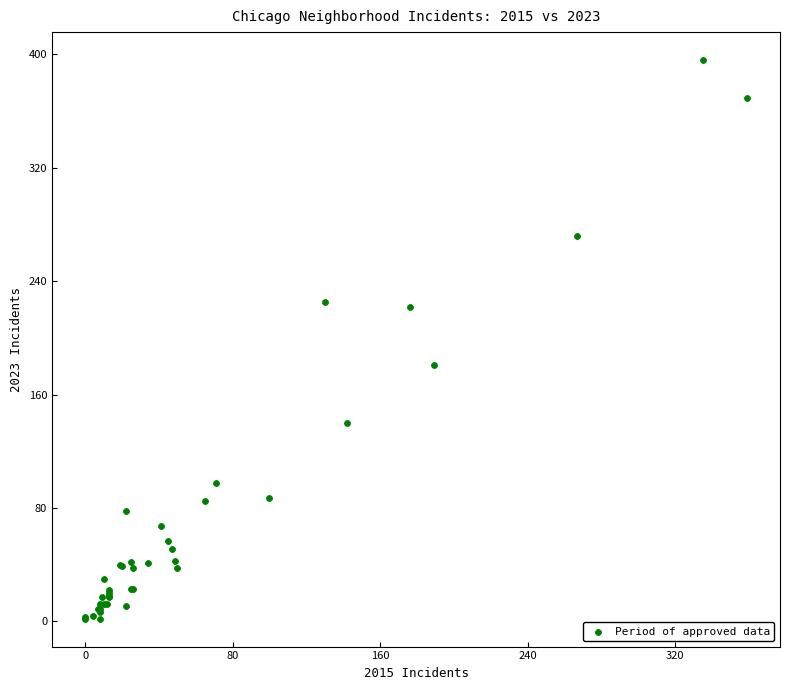

What Y value in the scatter plot is closest to 199?

181